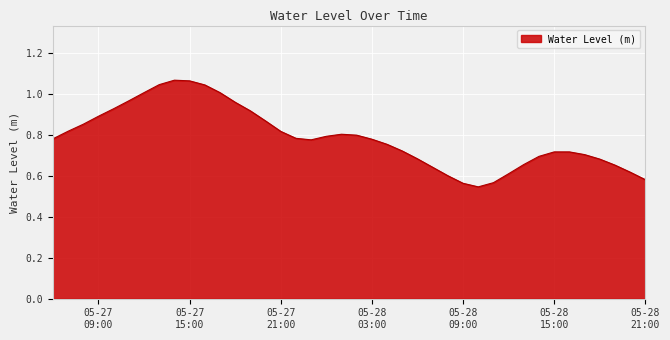

Is this an area chart (filled region under the line)?

Yes